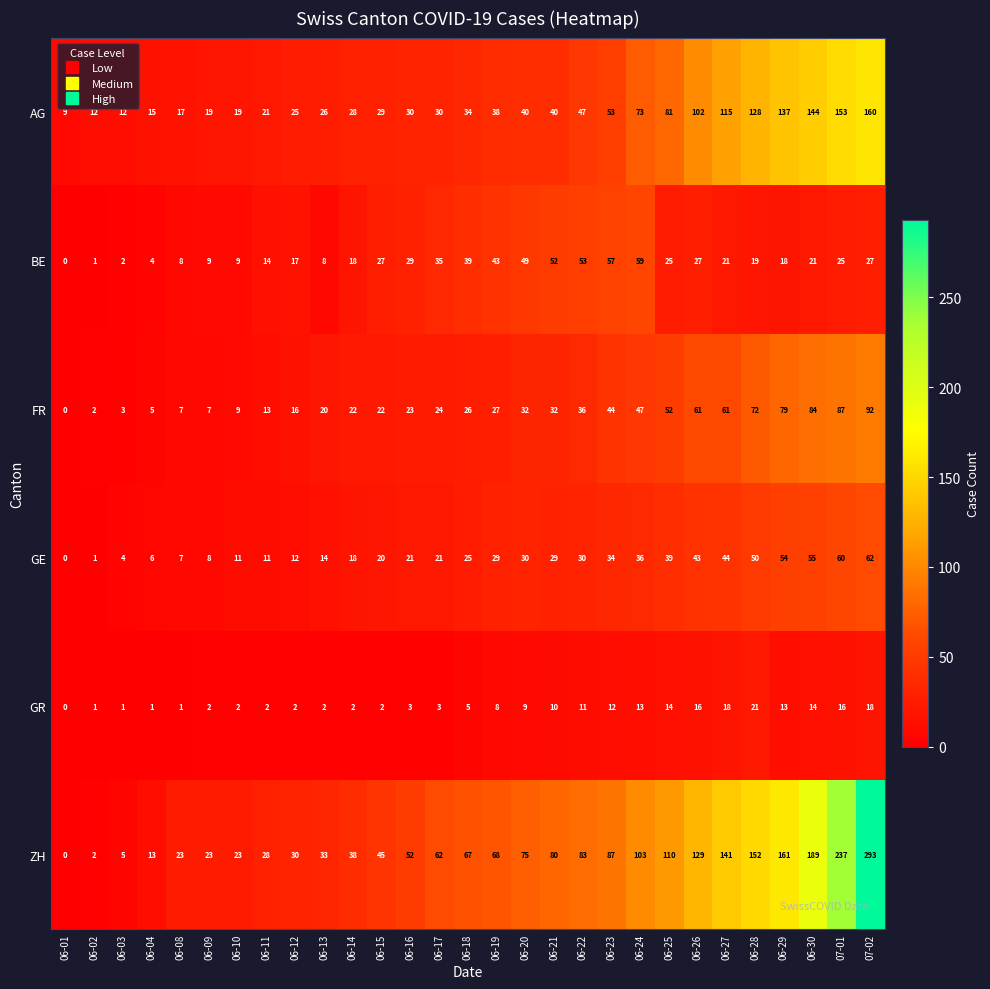

Rank the series by their maximum value, from highest to lowest.

ZH, AG, FR, GE, BE, GR